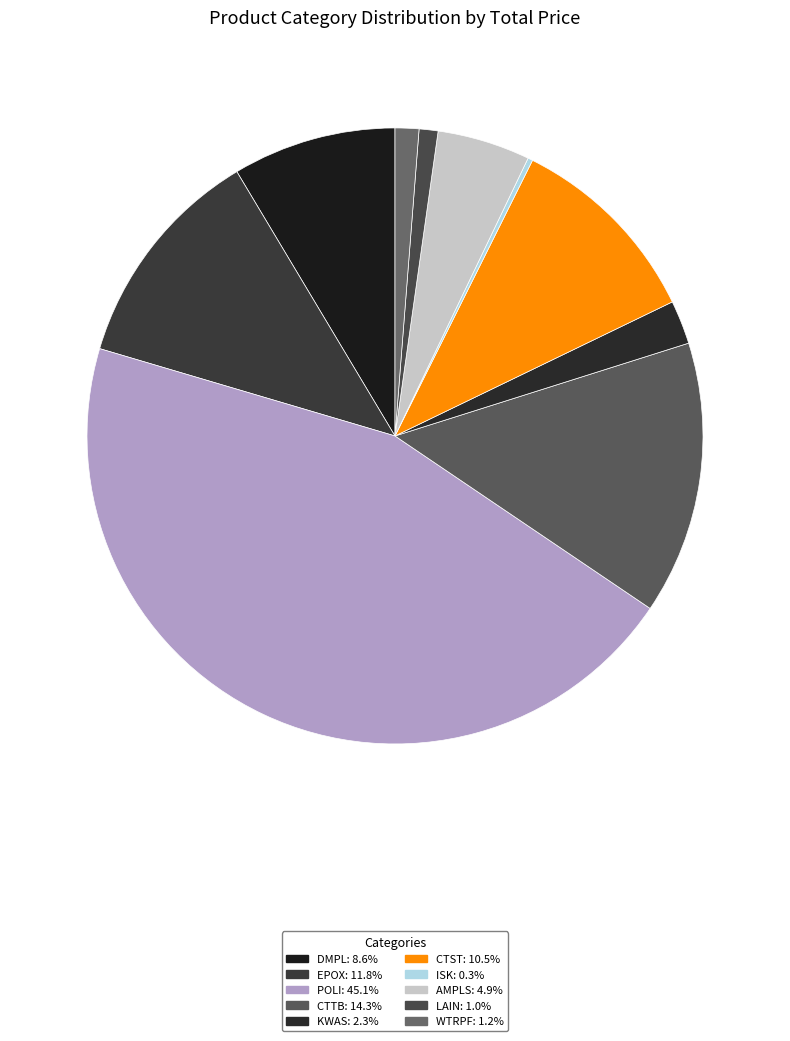

Does EPOX account for over 50% of the chart?

No